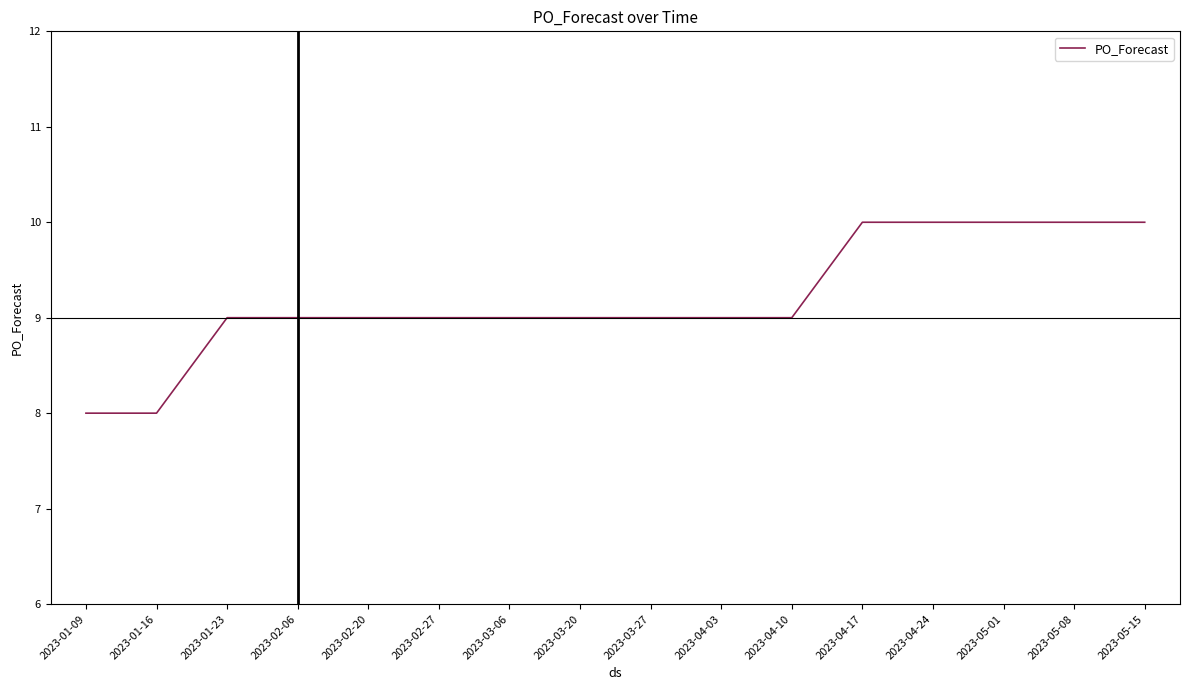

Does the chart have visible grid lines?

No